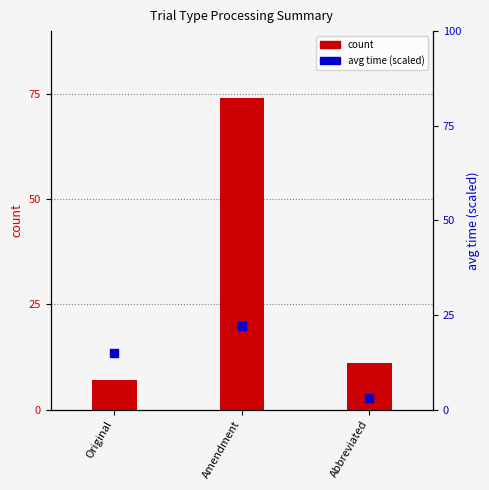

What are all the series names shown in the legend?

count, avg time (scaled)